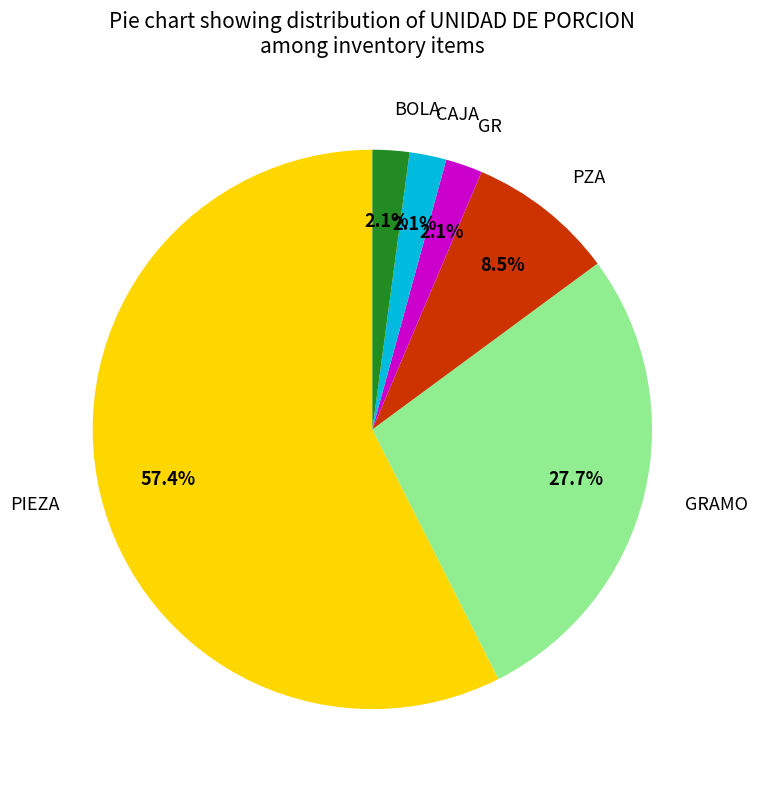

Which category accounts for the majority?

PIEZA